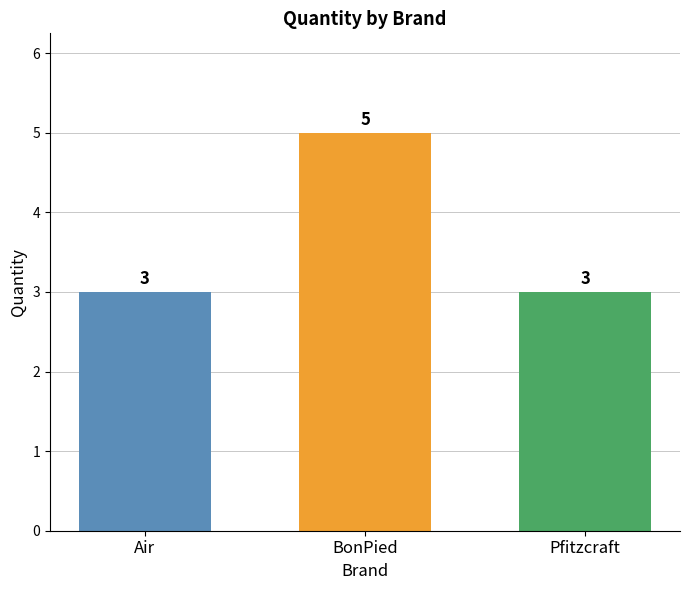

What is the maximum value shown in the chart?

5